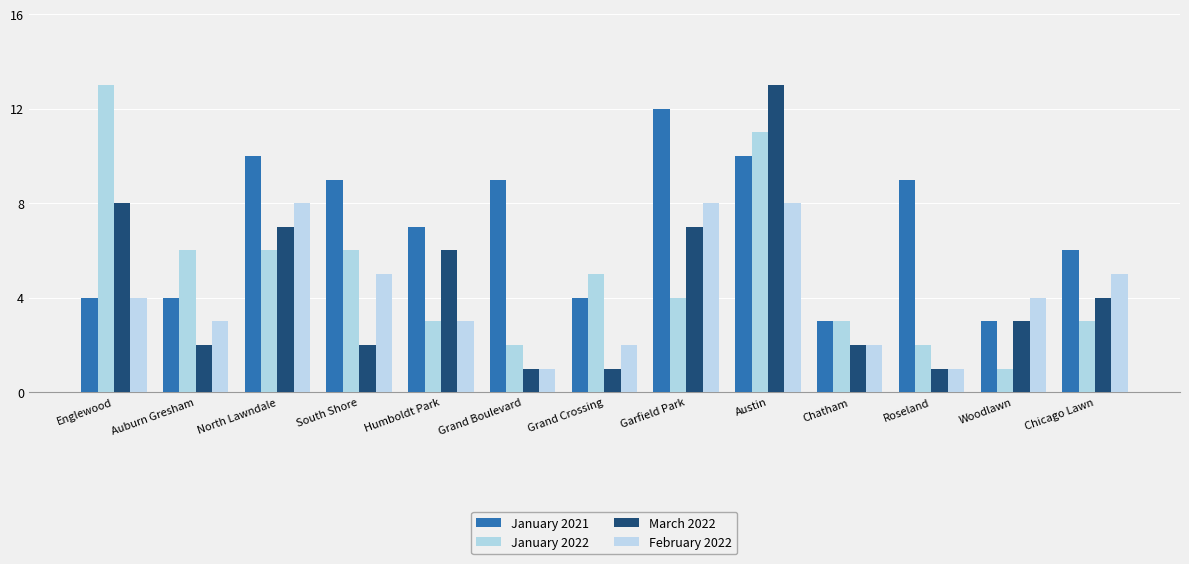

What is the sum of all February 2022 values?

54